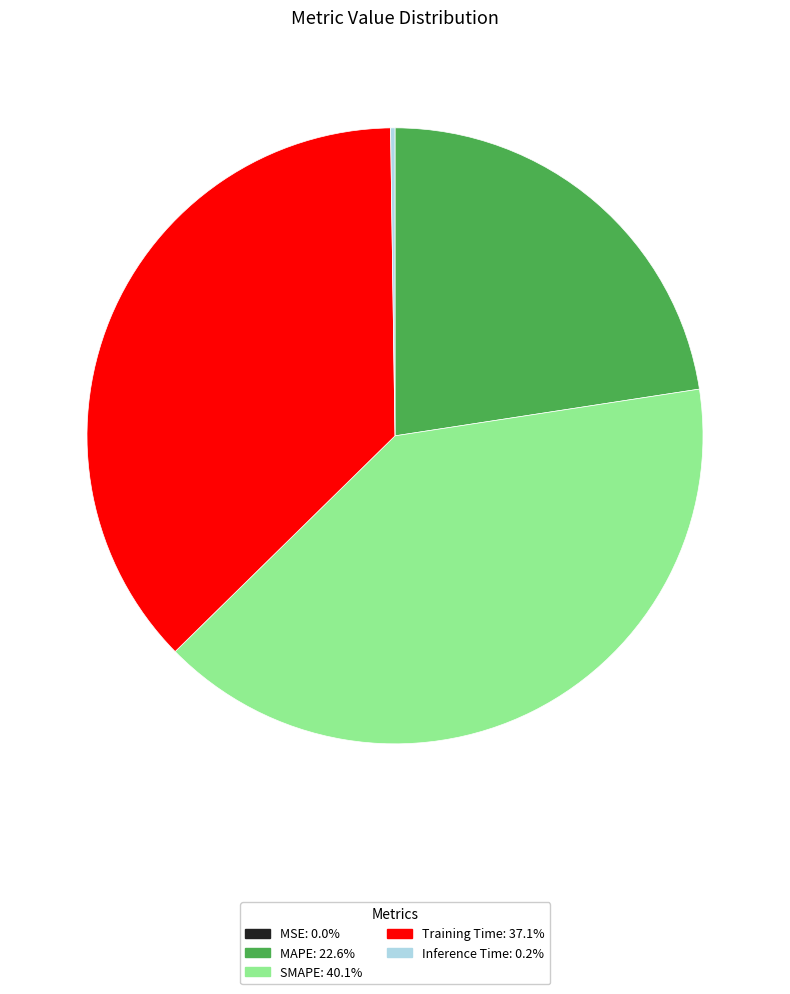

Which slice is the largest?

SMAPE